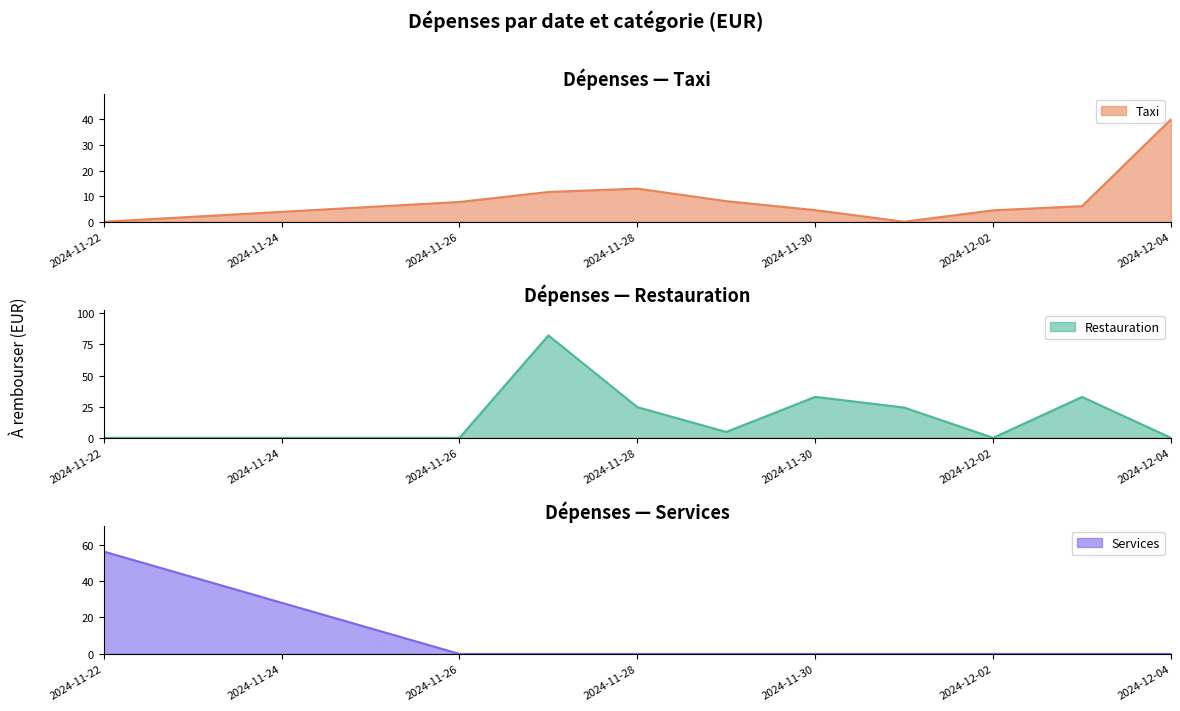

Reading left to right, transcribe all the data shown in this chart.

Taxi: 0.0	7.7	11.6	12.9	8.0	4.5	0.0	4.5	6.1	40.0
Restauration: 0.0	0.0	82.3	24.6	4.7	32.9	24.3	0.0	32.8	0.0
Services: 56.2	0.0	0.0	0.0	0.0	0.0	0.0	0.0	0.0	0.0